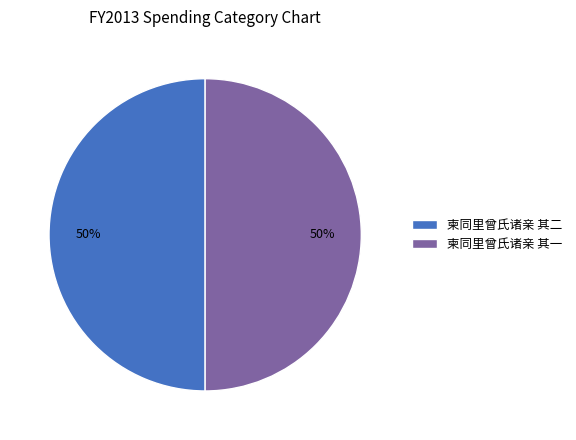

To the nearest percent, what is the combined percentage of 柬同里曾氏诸亲 其一 and 柬同里曾氏诸亲 其二?

100%